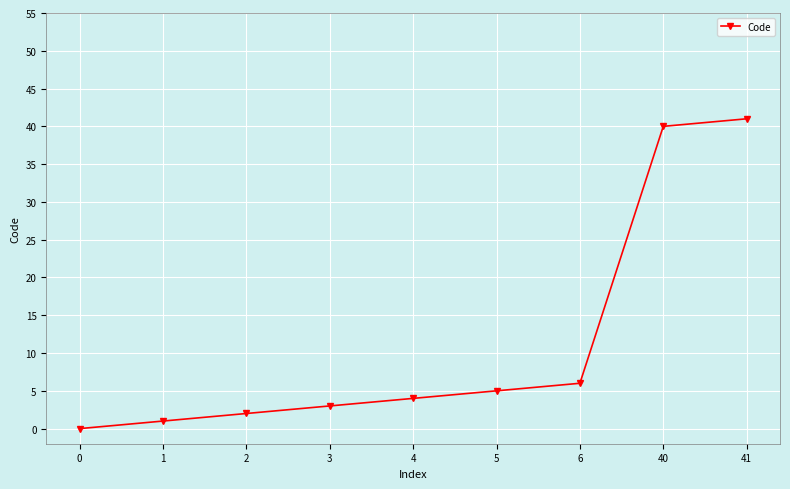

How many lines are shown in the chart?

1